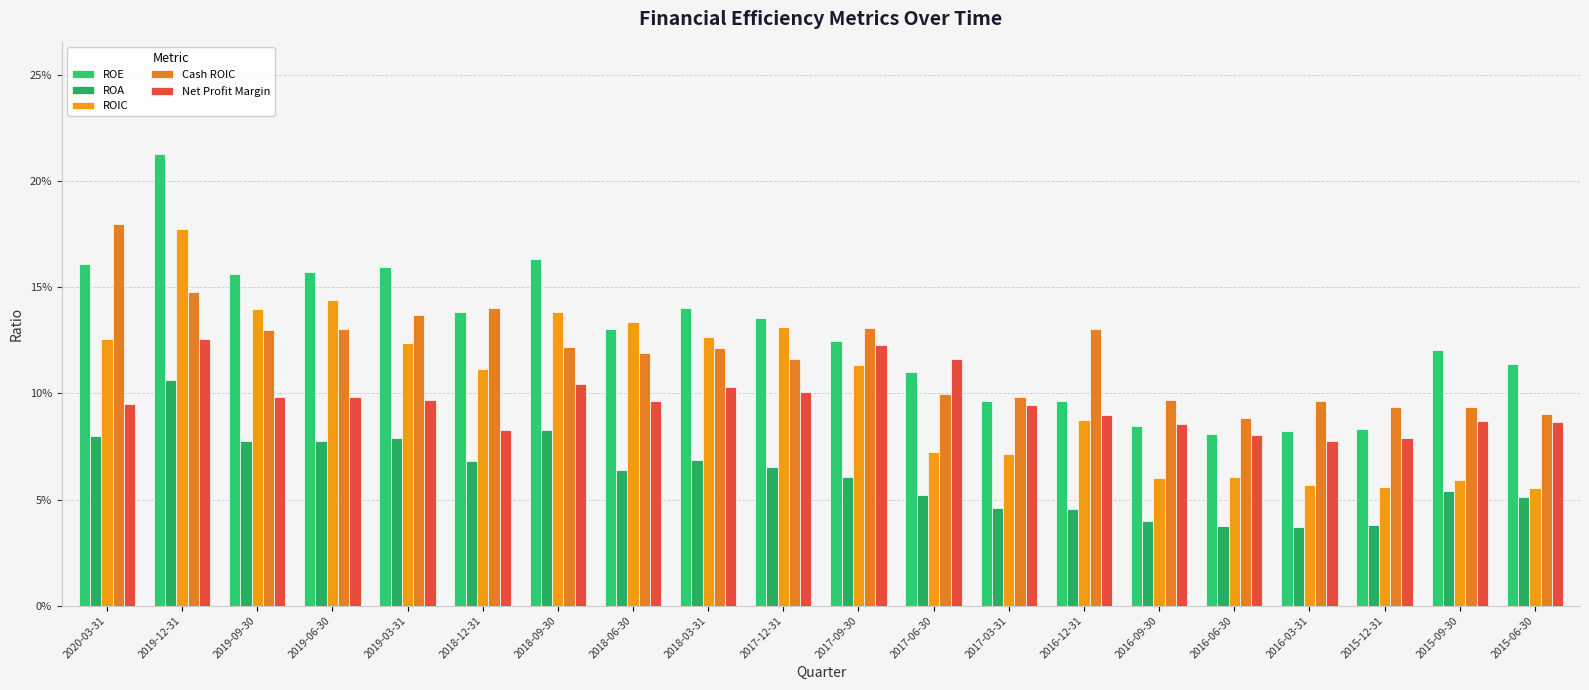

Does the chart contain stacked bars?

No